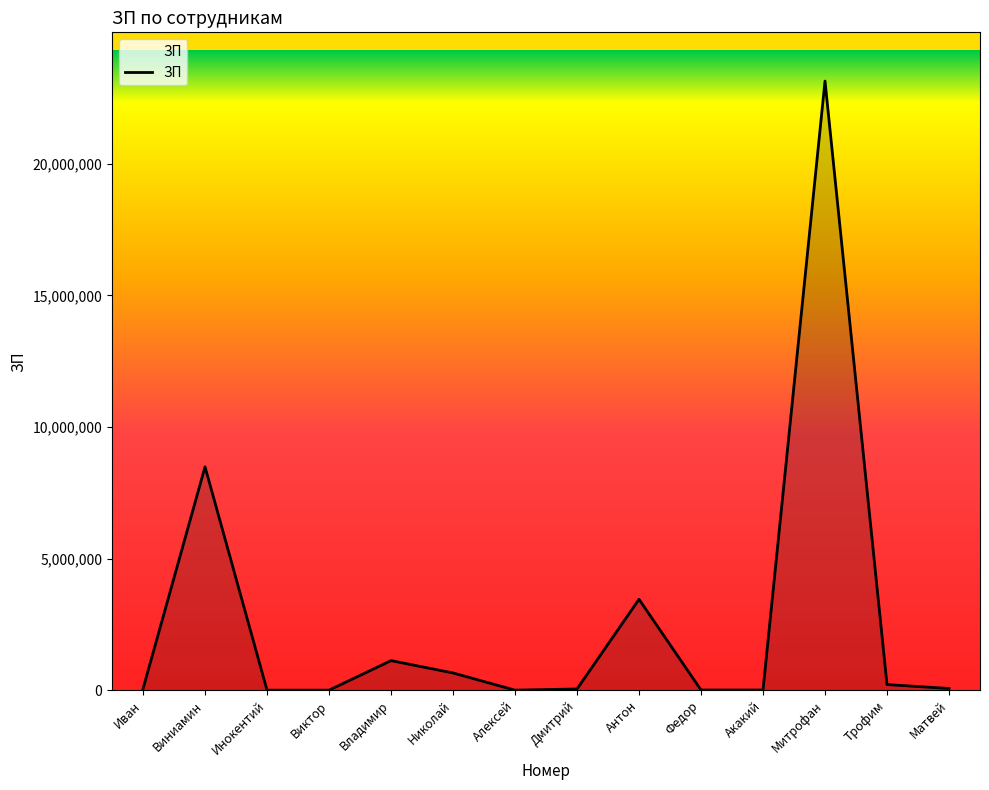

Between Митрофан and Федор, which is larger?

Митрофан